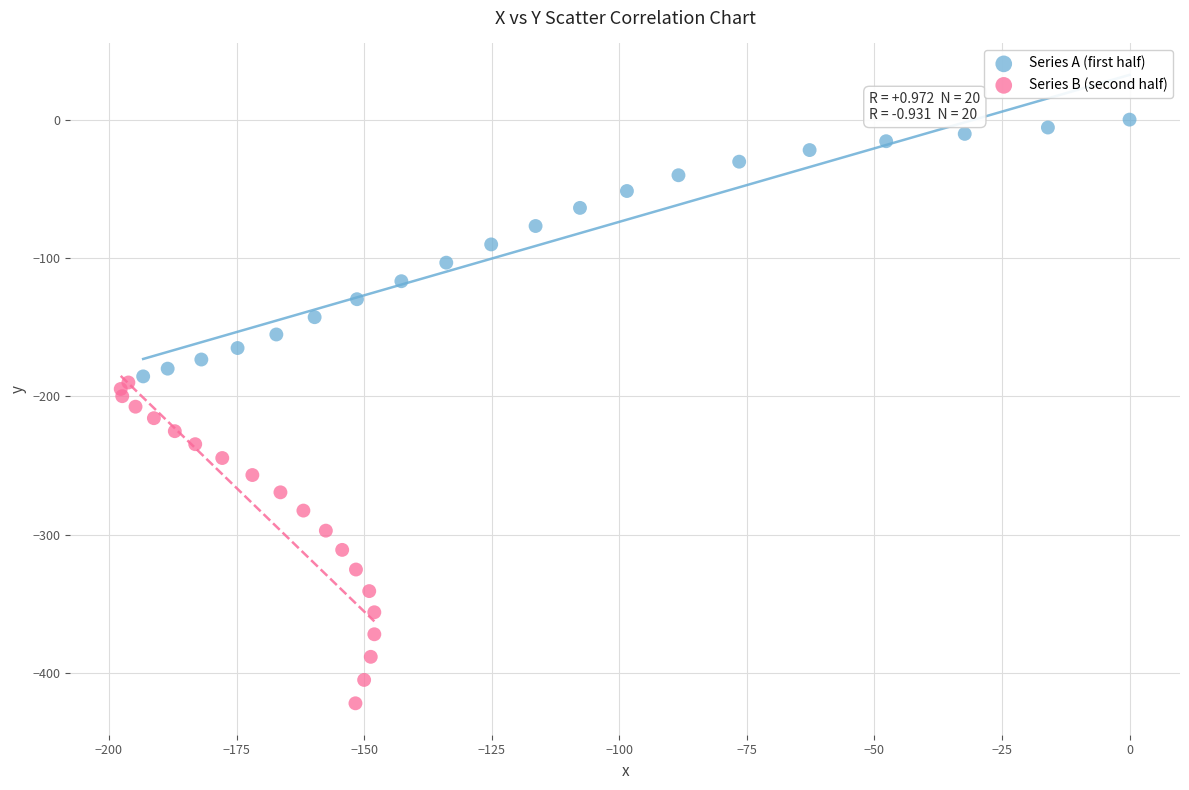

Which series has the largest Y range (max minus min)?

Series B (second half)